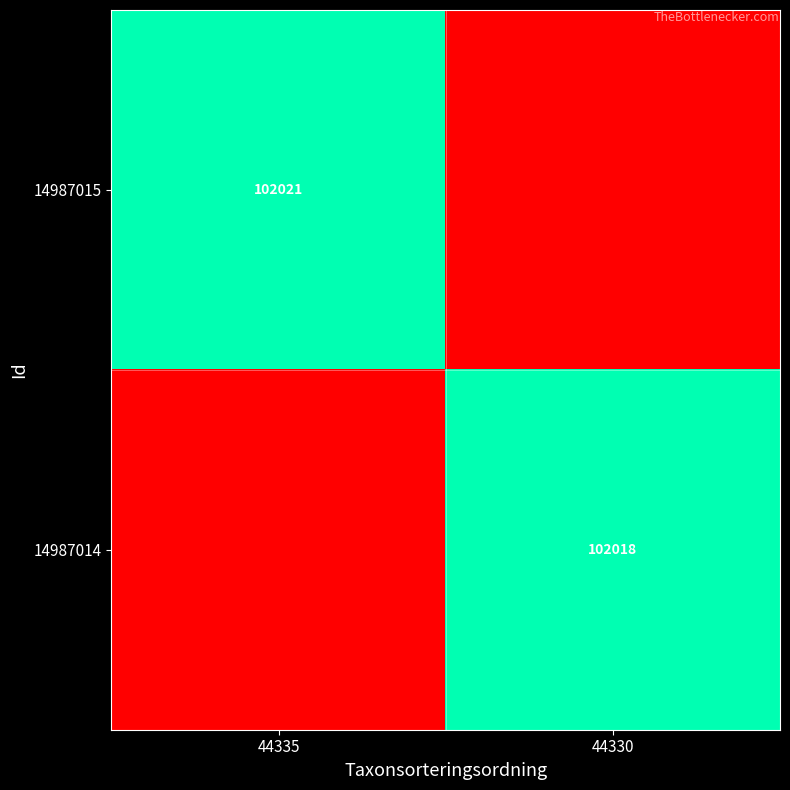

The 14987015 series shows 166827 at 44335. True or false?

False